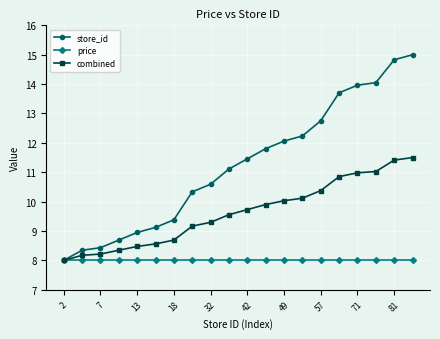

What is the value of the store_id point at the 13th from the left?

12.1